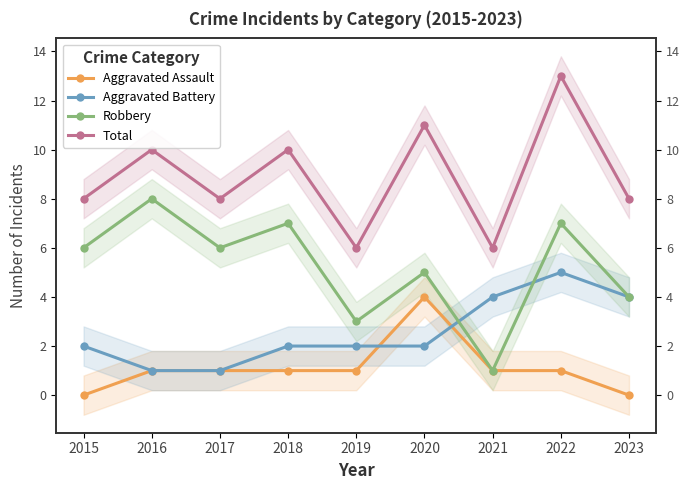

What is the difference between the maximum and minimum values in the Aggravated Battery series?

4